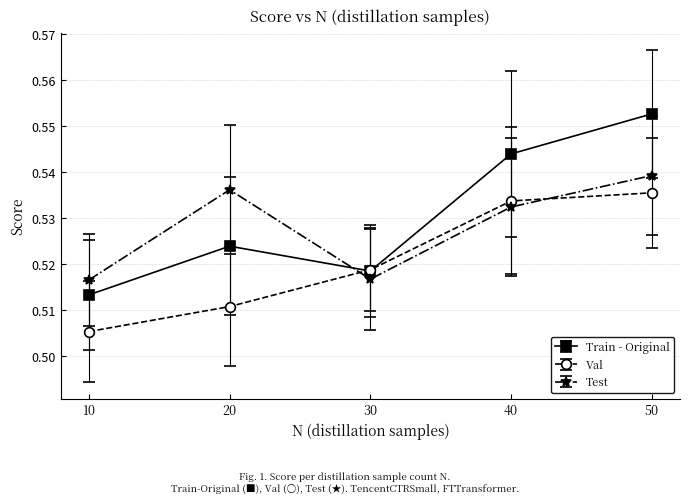

How many Test values are between 0 and 1?

5